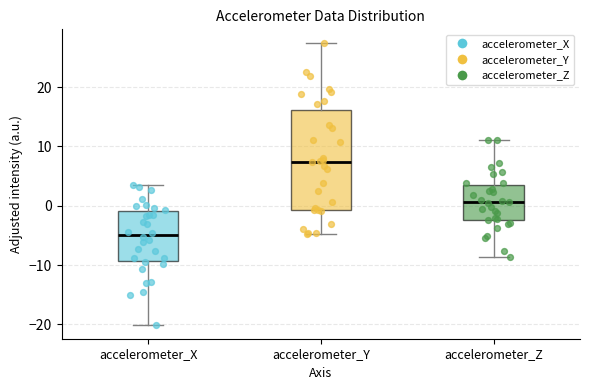

Which box has the highest median line?

accelerometer_Y